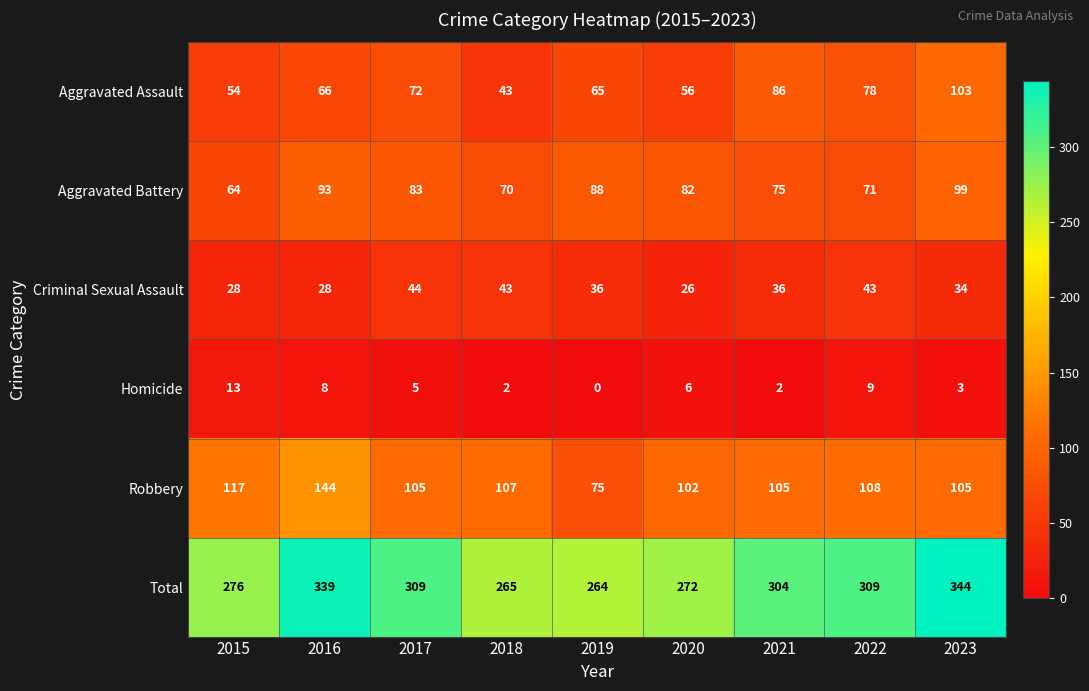

At which category is the sum across all series the highest?

2023